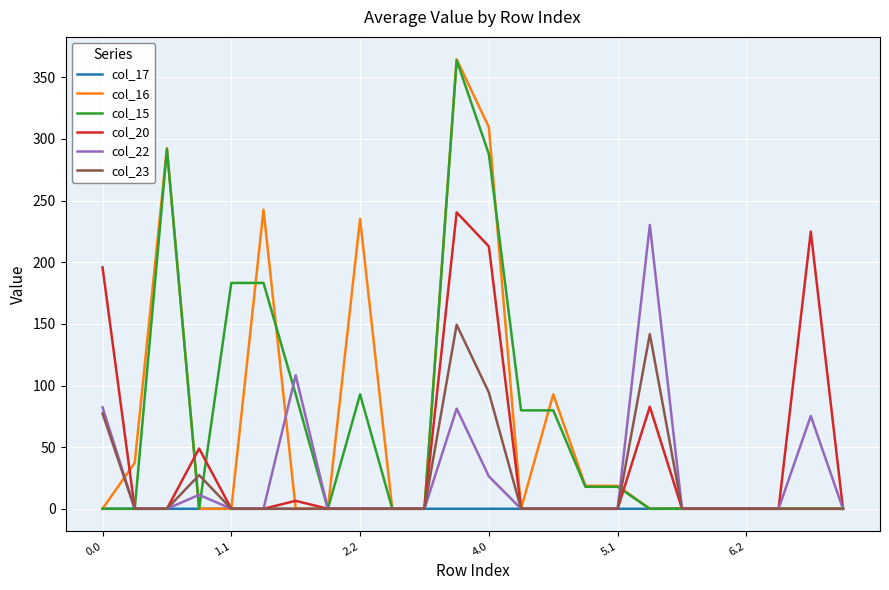

What is the greatest value displayed?

364.6